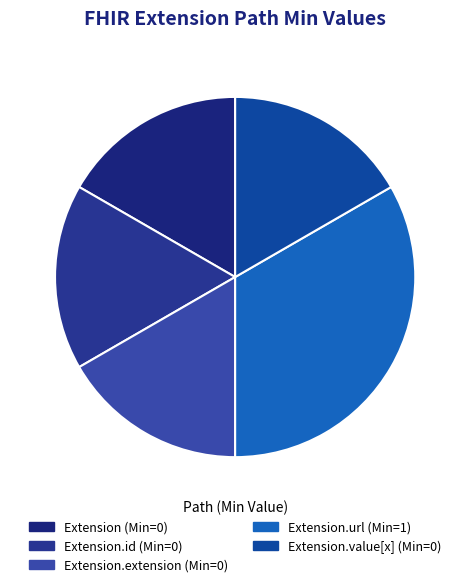

Count the number of slices in the pie.

5